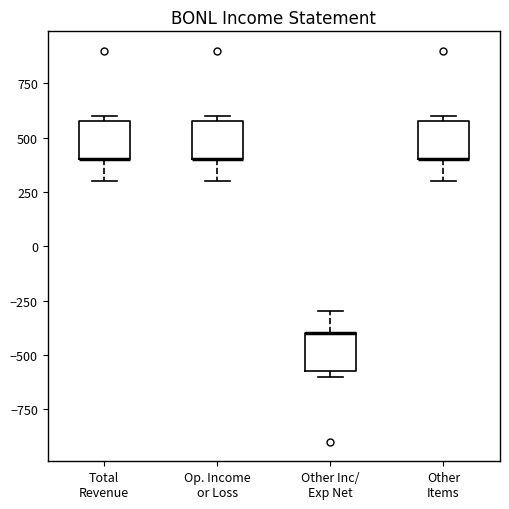

Reading left to right, transcribe this box plot: for each box, give where its median line is, the range the box spans, and where its two whiskers end, as read against the y-axis. The values are not printed on the chart, so give them approximately, as read against the axis.

Total Revenue: median 400 (drawn on the box's lower edge), box 400 to 600, whiskers 300 to 600 (just above the box's upper edge)
Op. Income or Loss: median 400 (drawn on the box's lower edge), box 400 to 600, whiskers 300 to 600 (just above the box's upper edge)
Other Inc/ Exp Net: median -400 (drawn on the box's upper edge), box -550 to -400, whiskers -600 to -300
Other Items: median 400 (drawn on the box's lower edge), box 400 to 600, whiskers 300 to 600 (just above the box's upper edge)